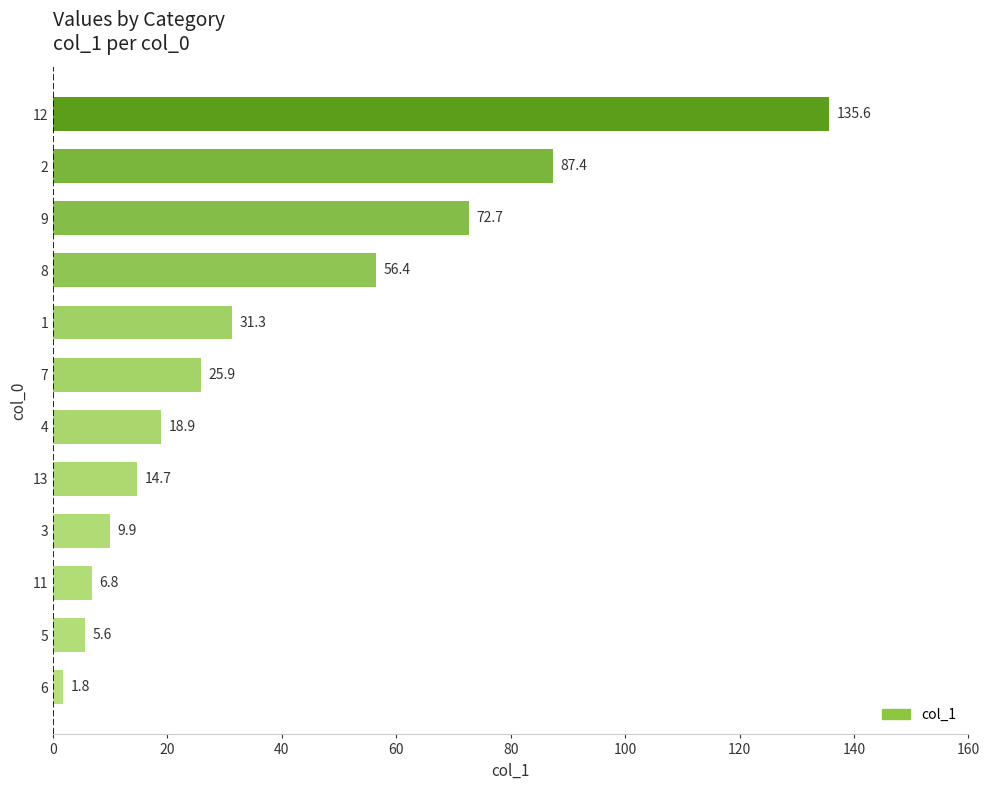

Are the bars grouped side by side (vs. stacked)?

No